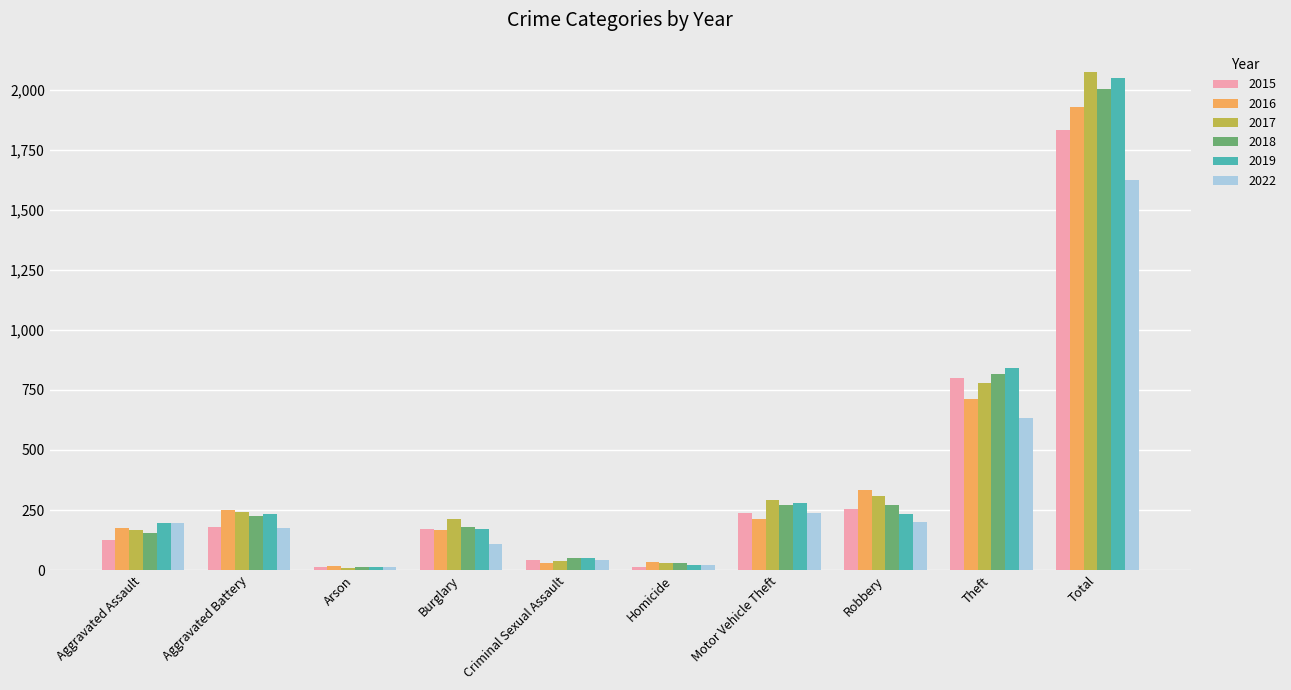

The 2019 series shows 232 at Aggravated Battery. True or false?

True